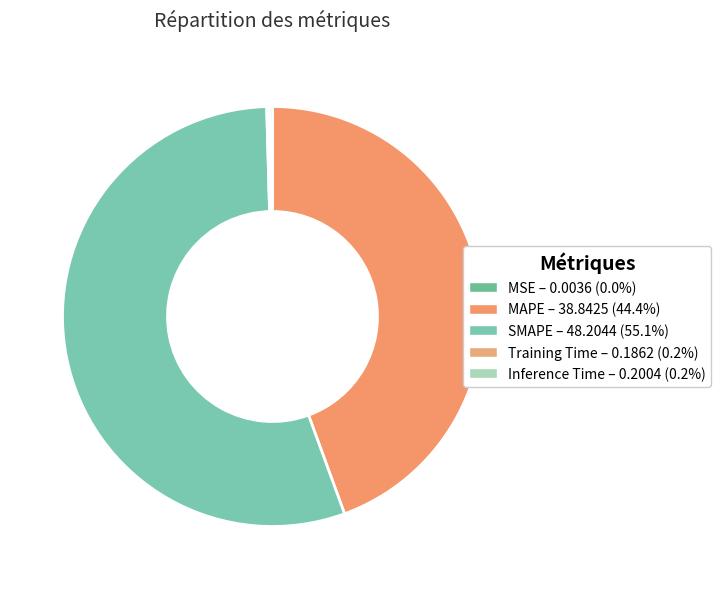

To the nearest percent, what is the difference between the largest and smallest slice percentages?

55%